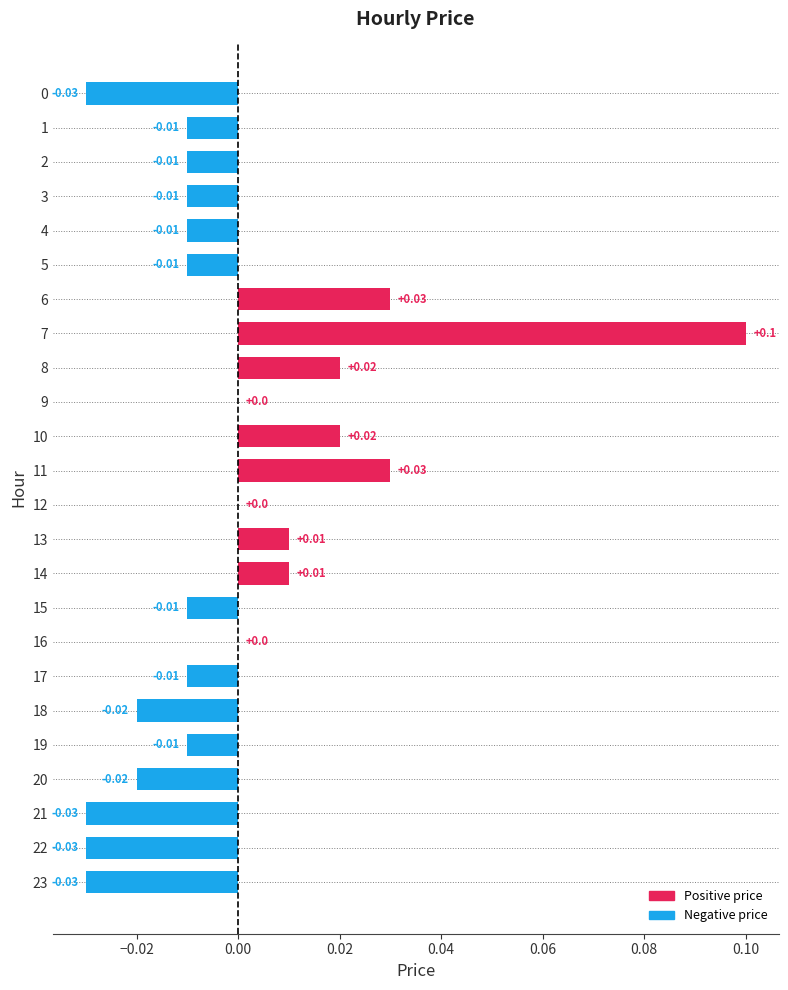

Between 20 and 21, which is larger?

20